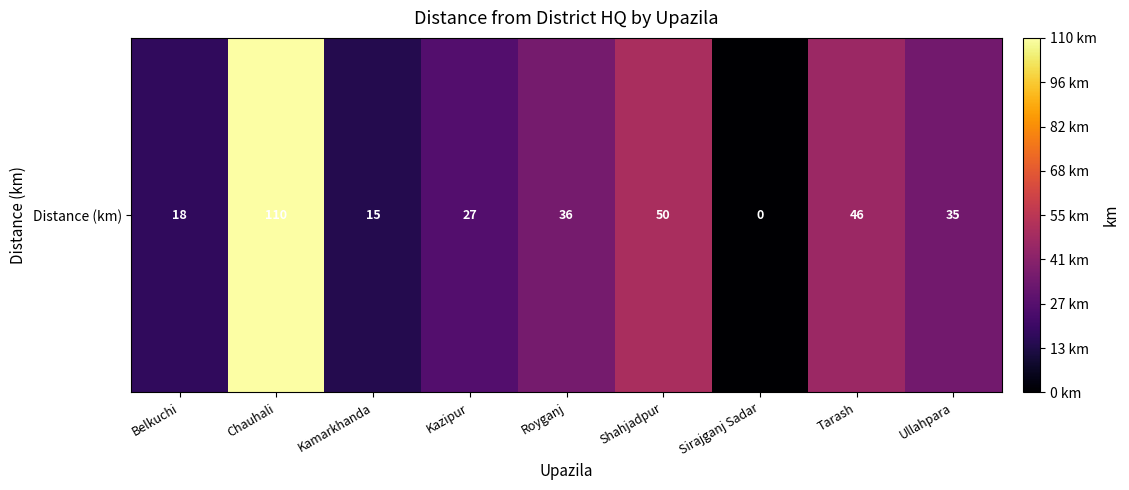

Reading left to right, what are all the values shown in this chart?

18	110	15	27	36	50	0	46	35